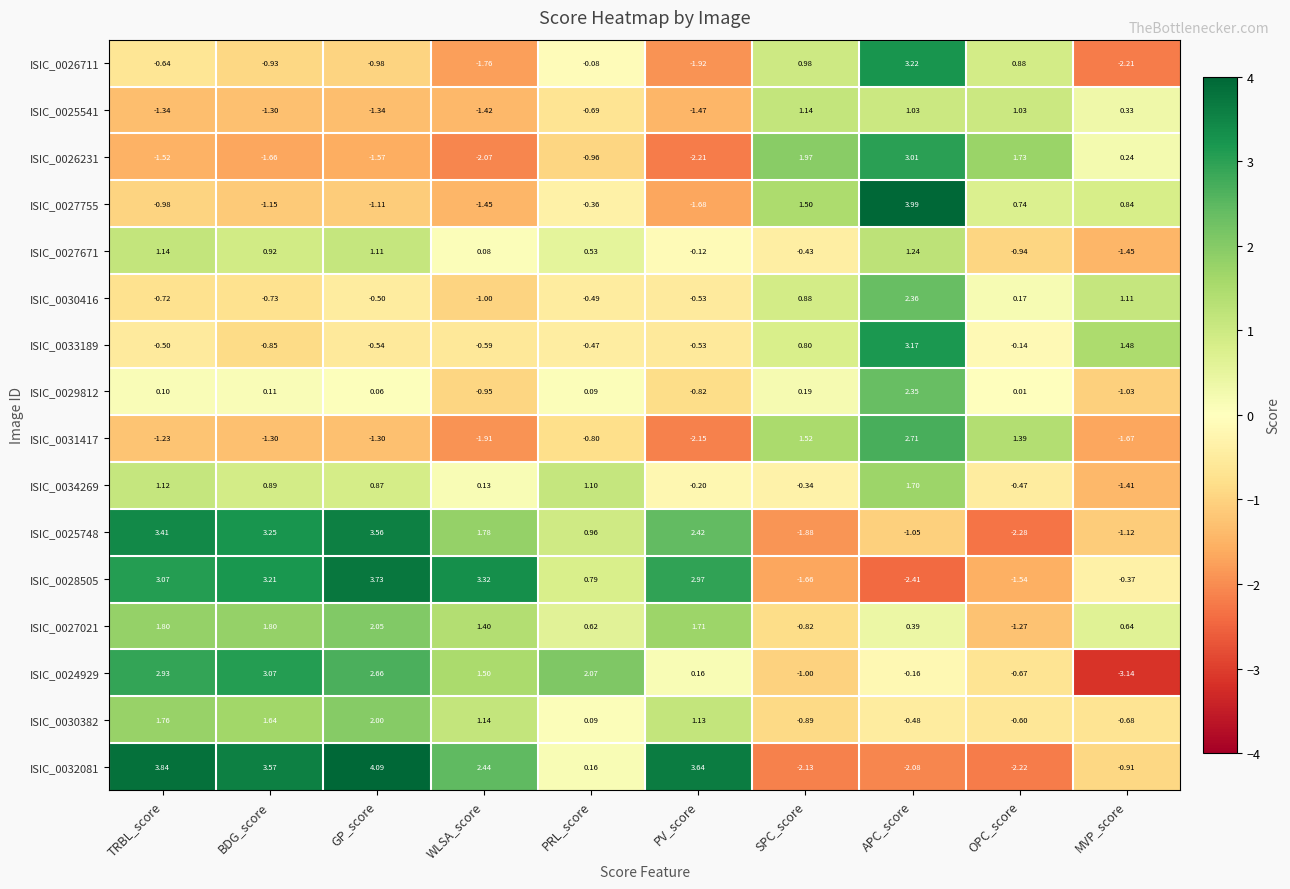

Where is ISIC_0034269 nearest to the value 0?

WLSA_score